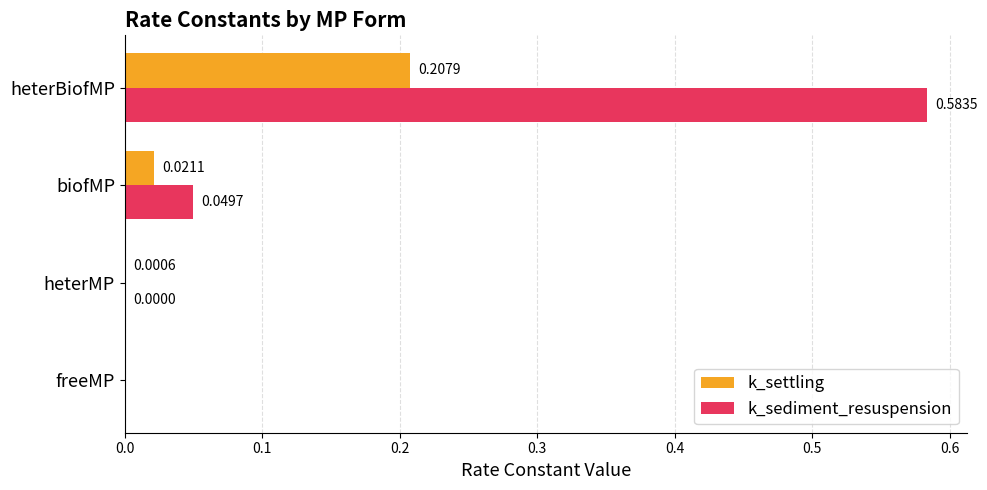

At which label does k_sediment_resuspension reach its peak?

heterBiofMP